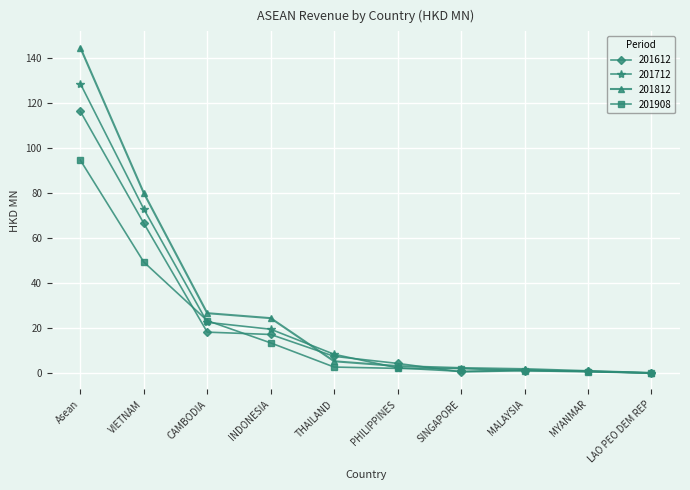

How many distinct data groups are displayed?

4